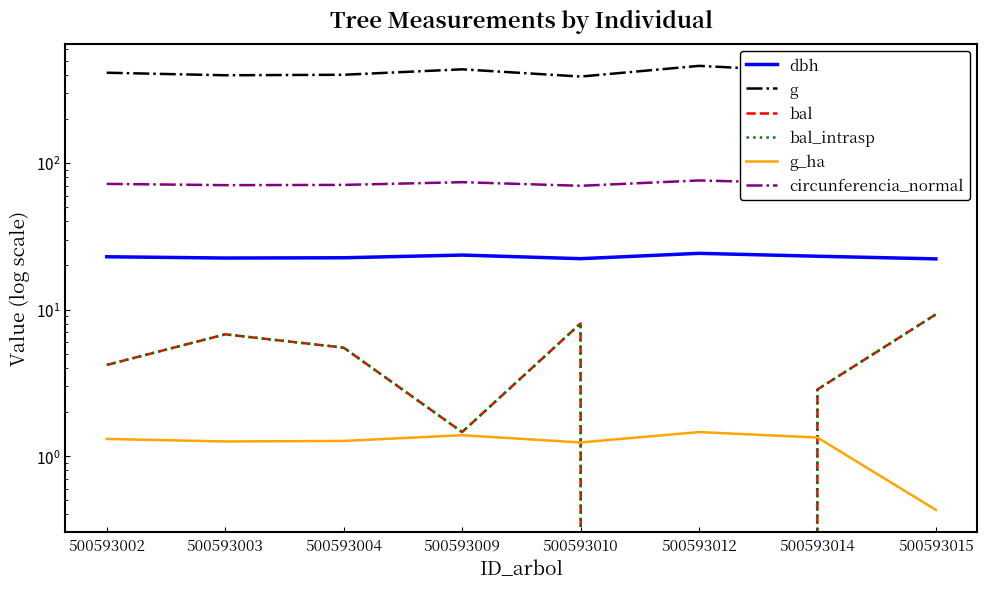

What is the value of the bal point at the 4th from the left?

1.5